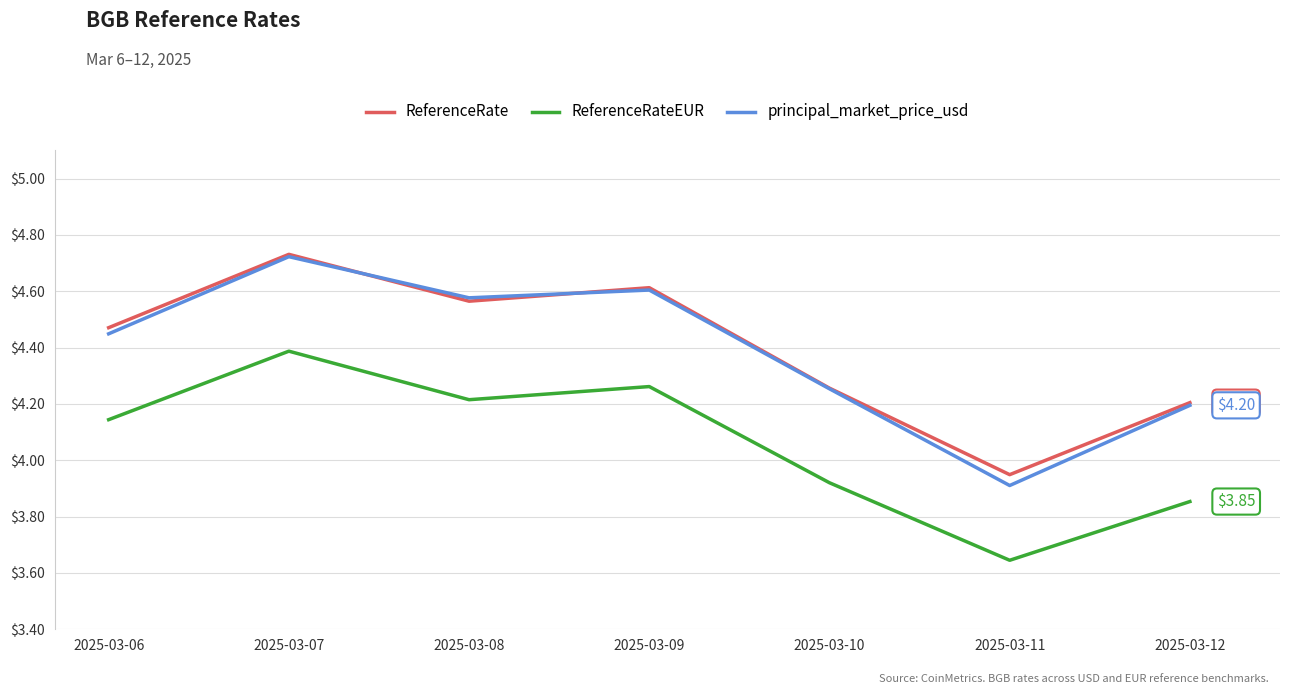

List the labels in order of ReferenceRate value, smallest first.

2025-03-11, 2025-03-12, 2025-03-10, 2025-03-06, 2025-03-08, 2025-03-09, 2025-03-07